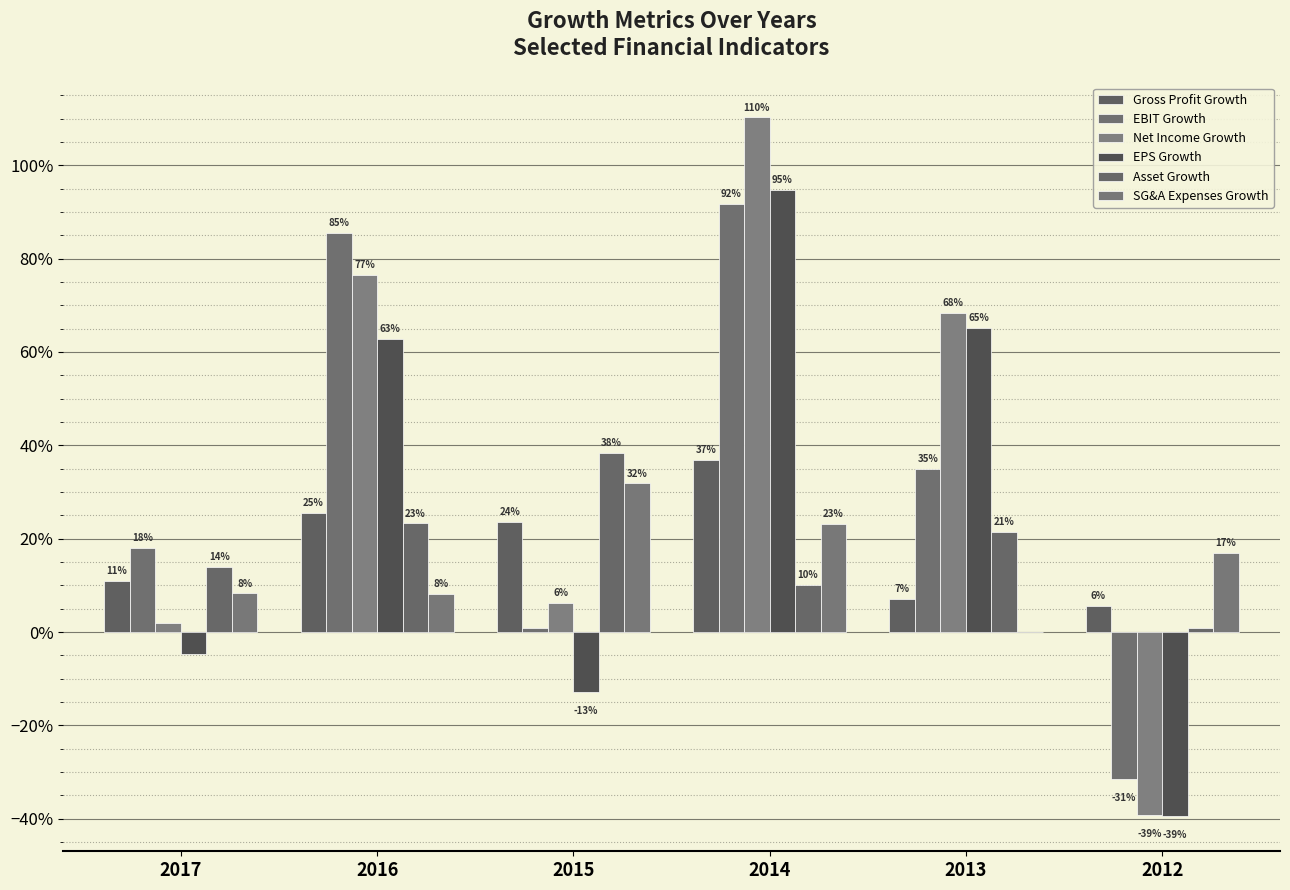

List the labels in order of SG&A Expenses Growth value, smallest first.

2013, 2016, 2017, 2012, 2014, 2015